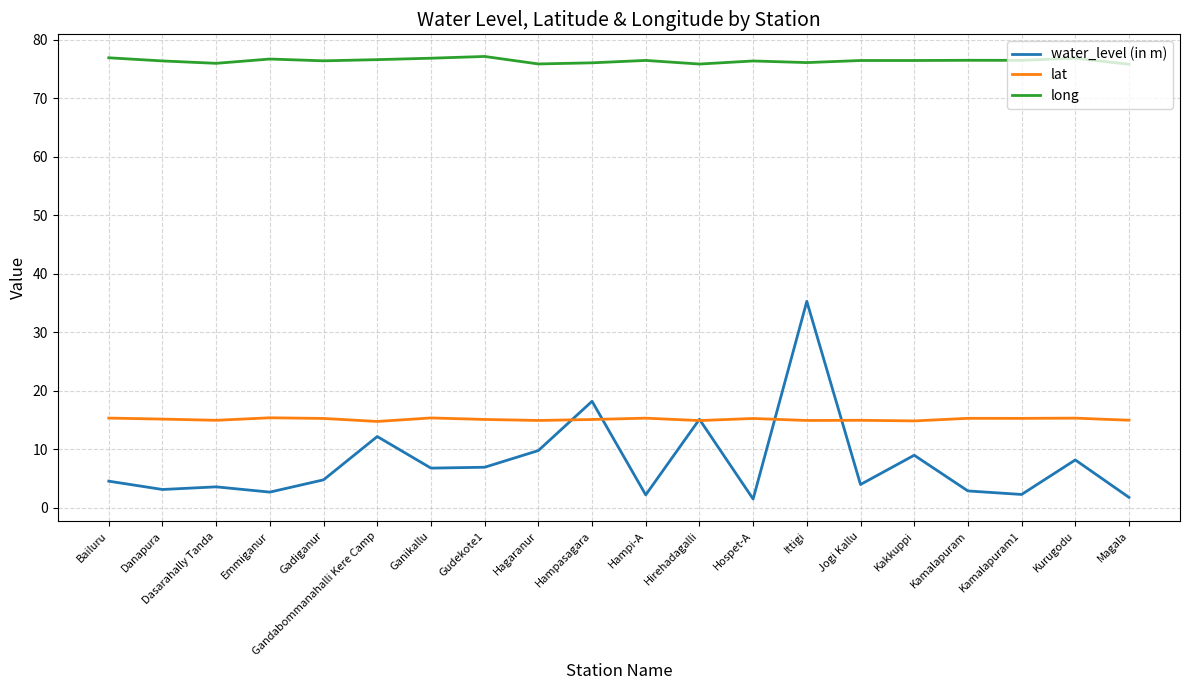

What are all the series names shown in the legend?

water_level (in m), lat, long